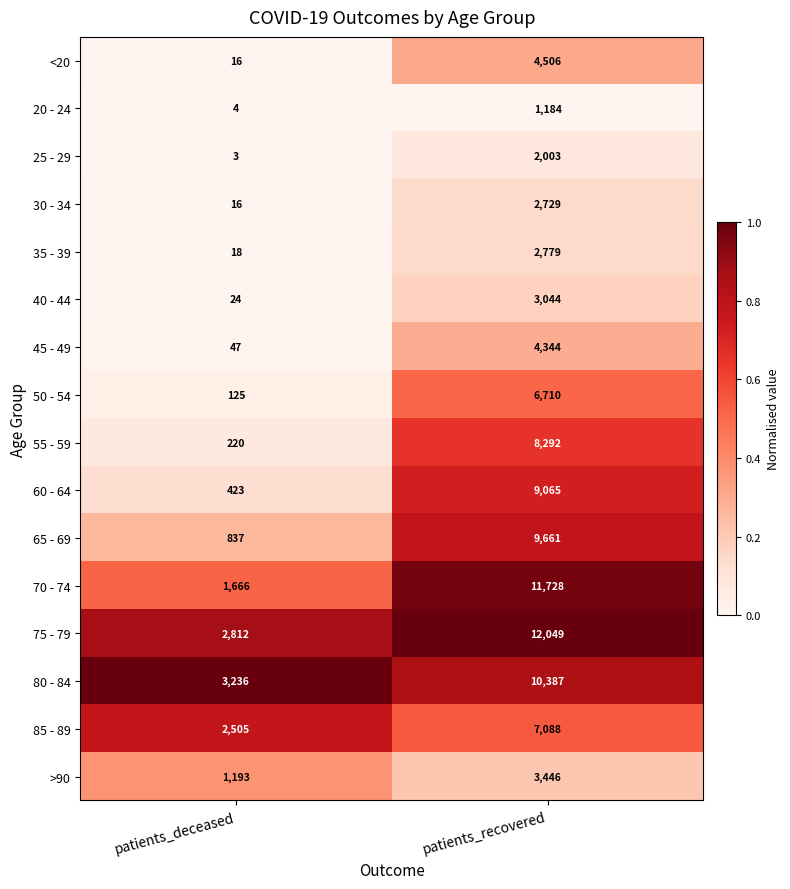

Which series has the largest range (max minus min)?

70 - 74